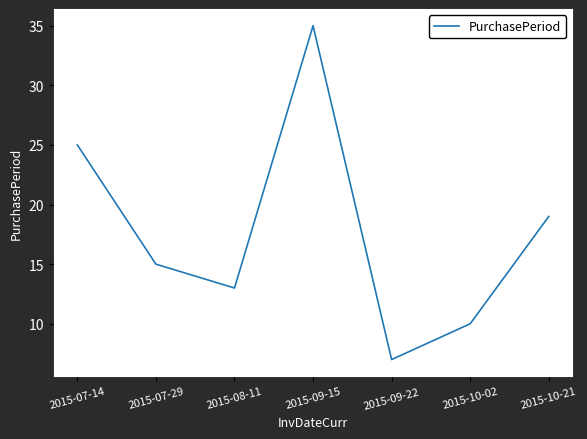

What is the smallest value displayed?

7